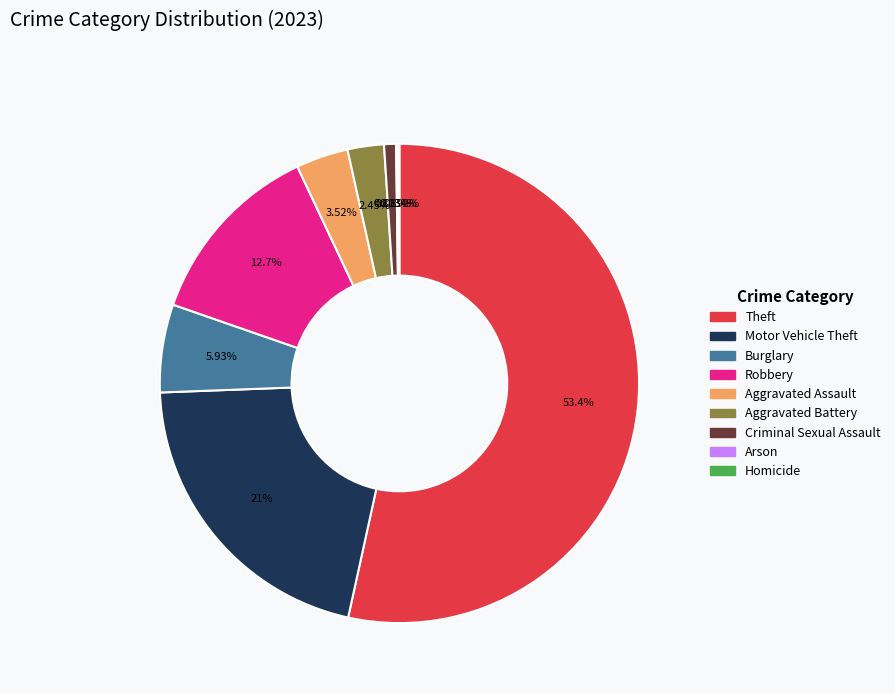

Between Criminal Sexual Assault and Burglary, which is larger?

Burglary